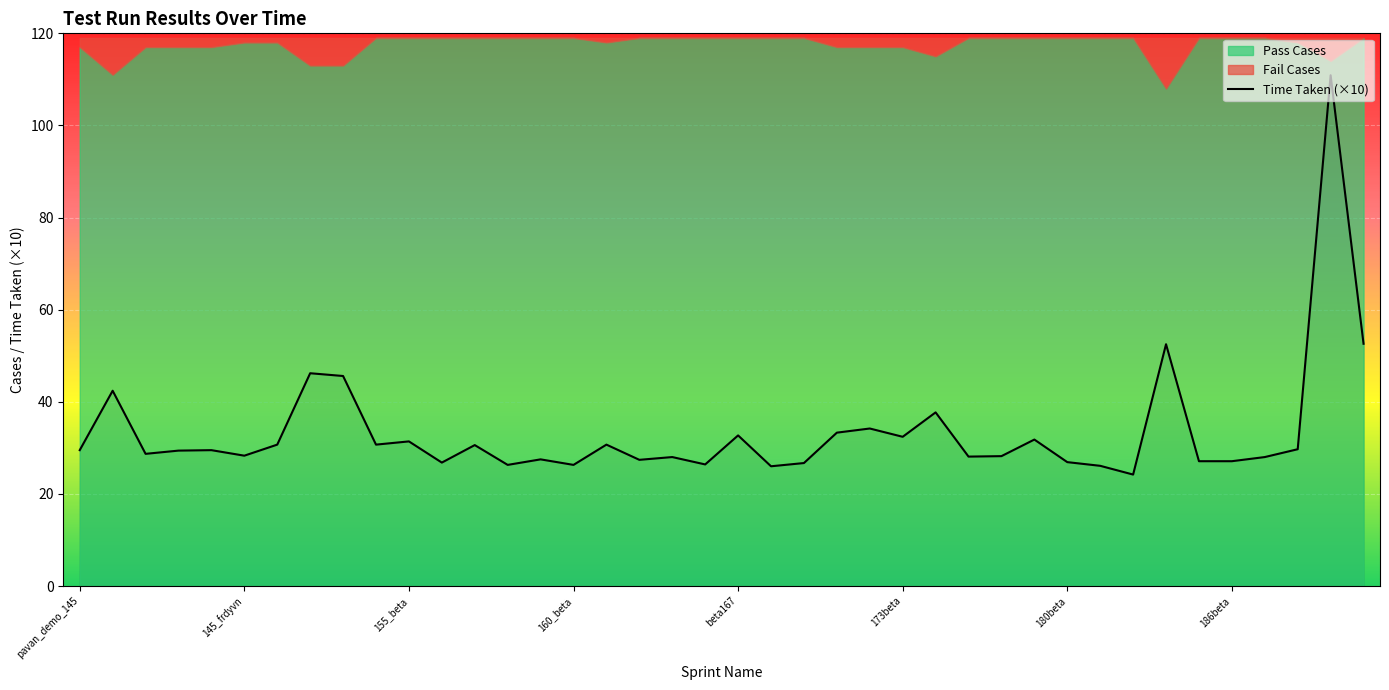

How many lines are shown in the chart?

1